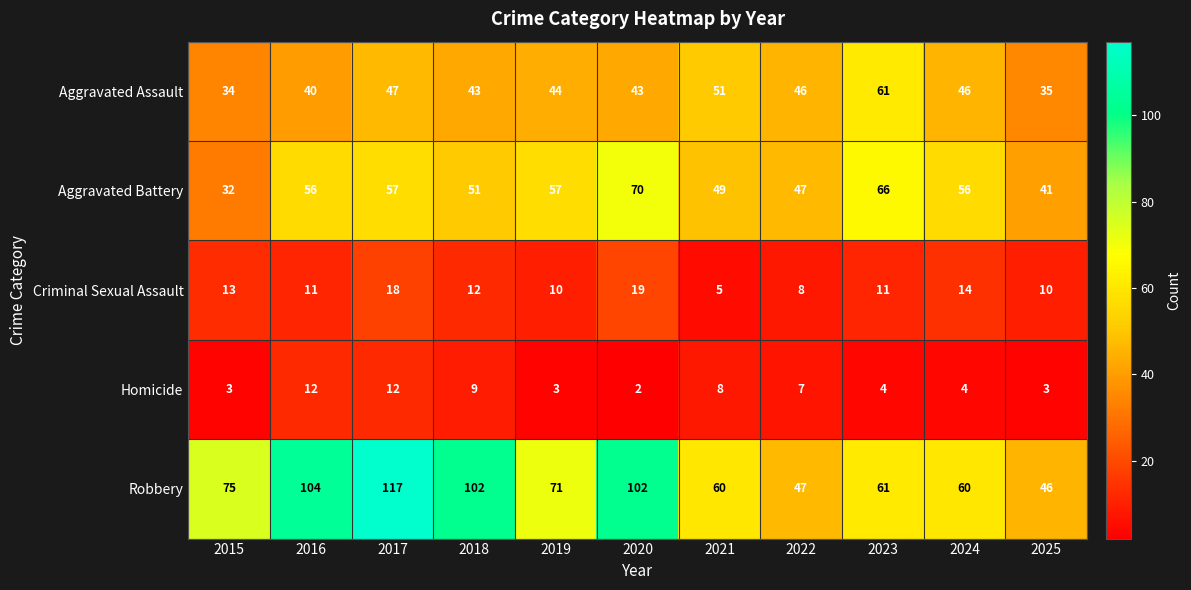

Count the number of categories in the chart.

11